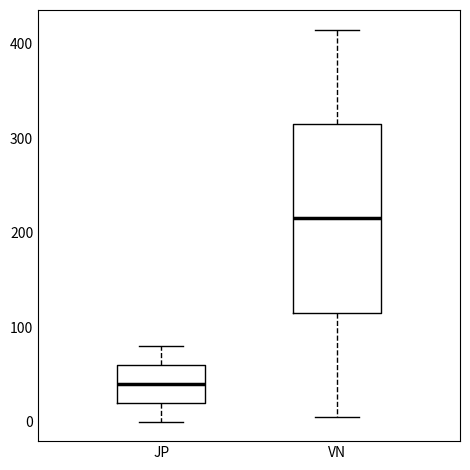

Comparing the boxes themselves (not the whiskers), which one is the tallest?

VN